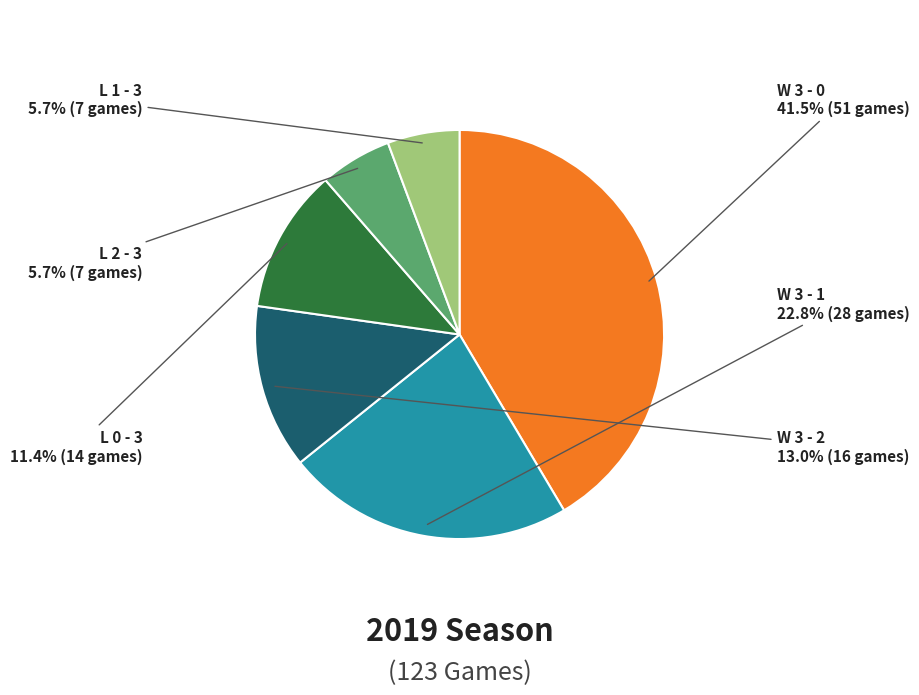

Does L 1 - 3 represent more than half of the total?

No